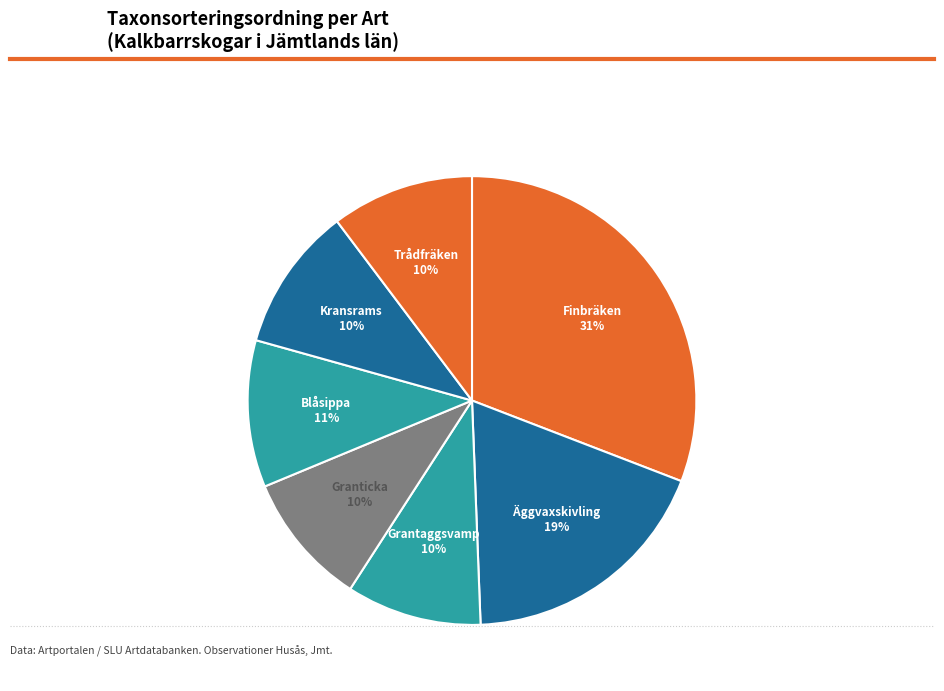

What is the ratio of the value at Kransrams to the value at Finbräken?

0.3